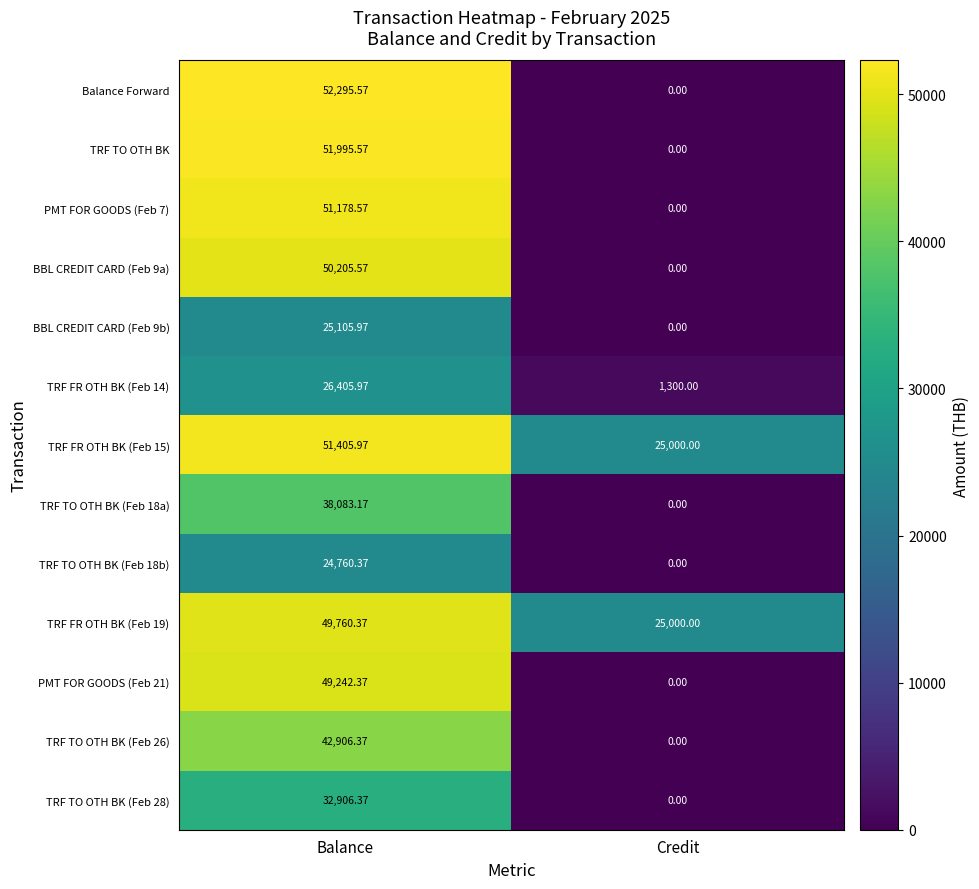

List the labels in order of BBL CREDIT CARD (Feb 9a) value, smallest first.

Credit, Balance